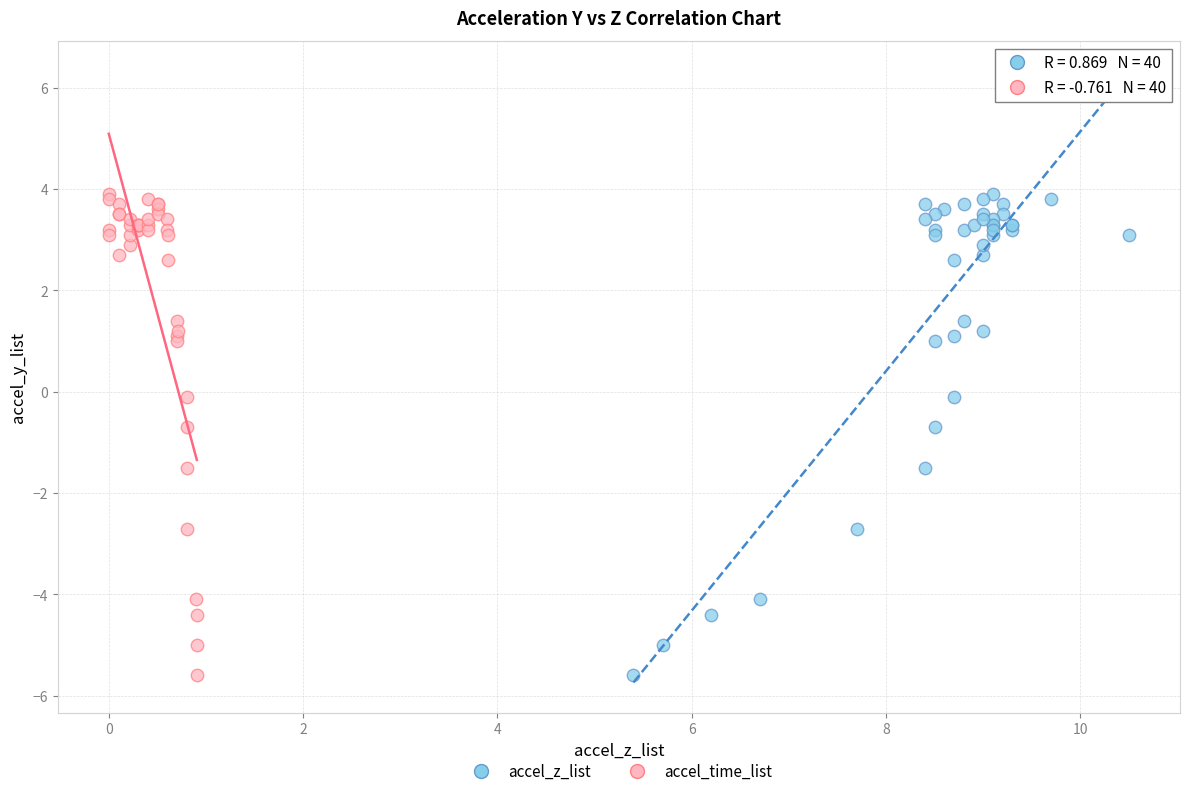

What are all the series names shown in the legend?

accel_z_list, accel_time_list